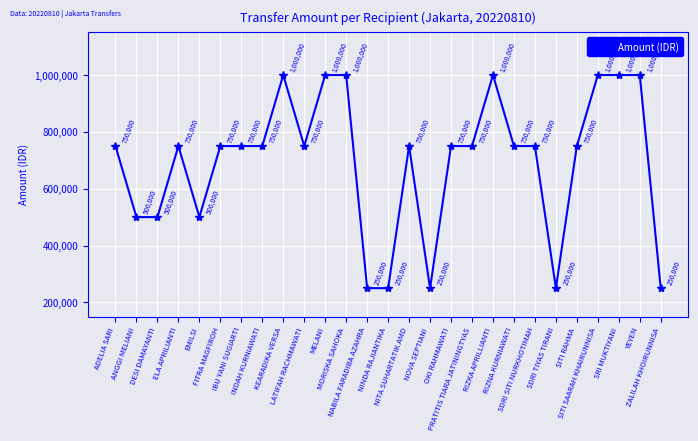

The value at SDRI SITI NURKHOTIMAH is 750000. True or false?

True